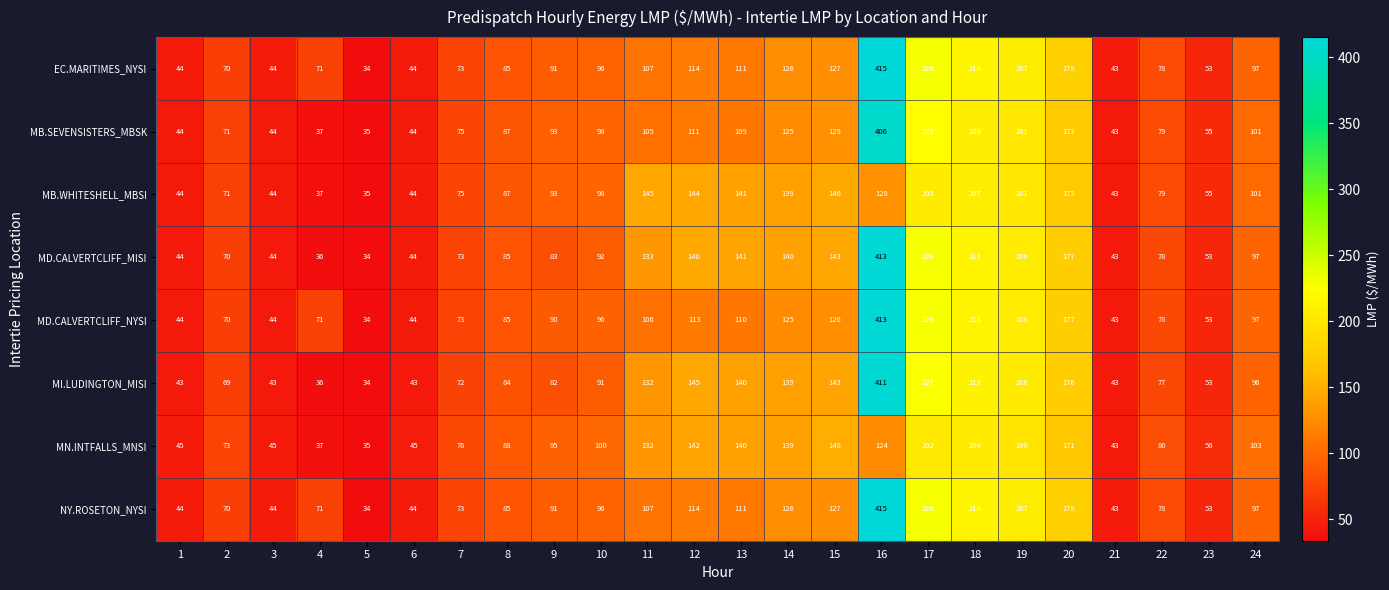

At which category is the sum across all series the highest?

16